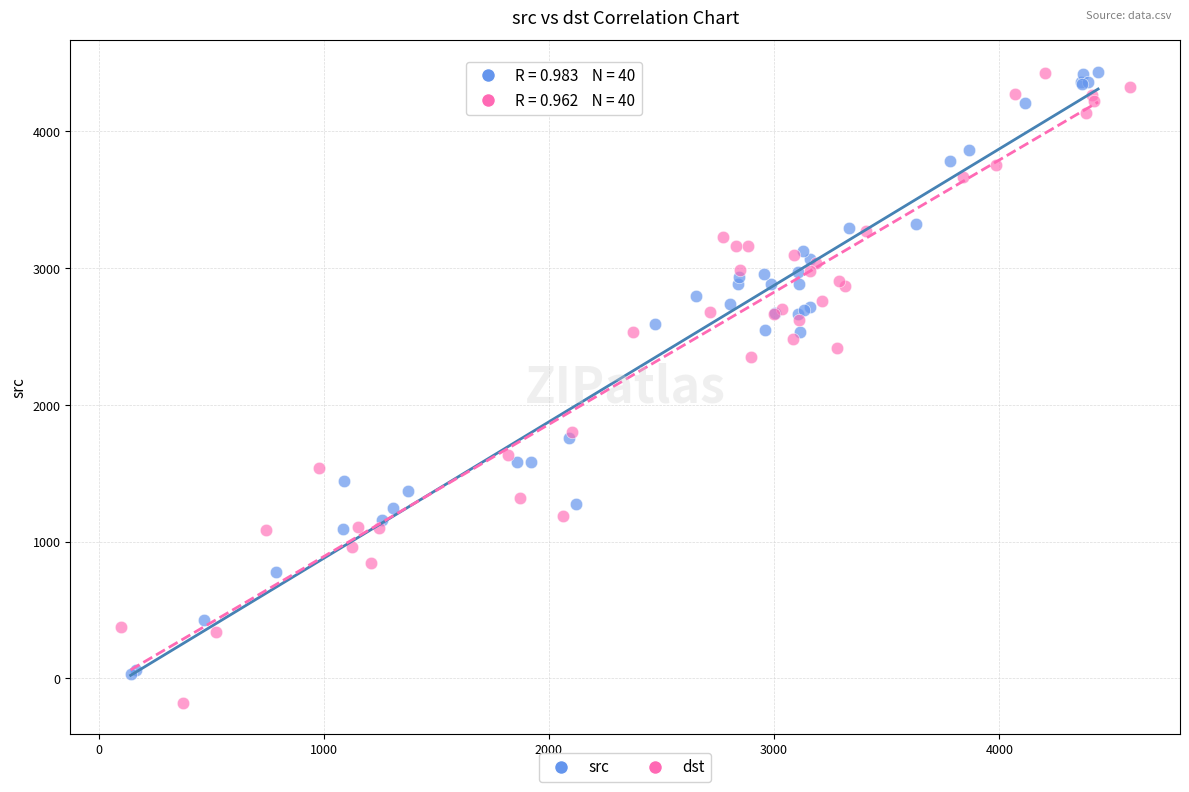

Which series reaches the minimum Y coordinate?

dst